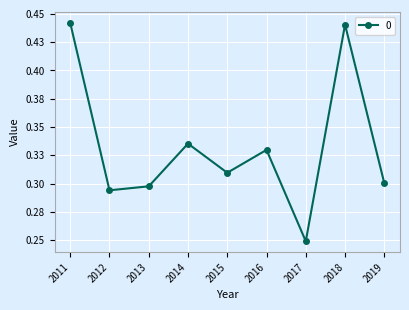

How many points are lower than both their immediate neighbors (excluding endpoints)?

3